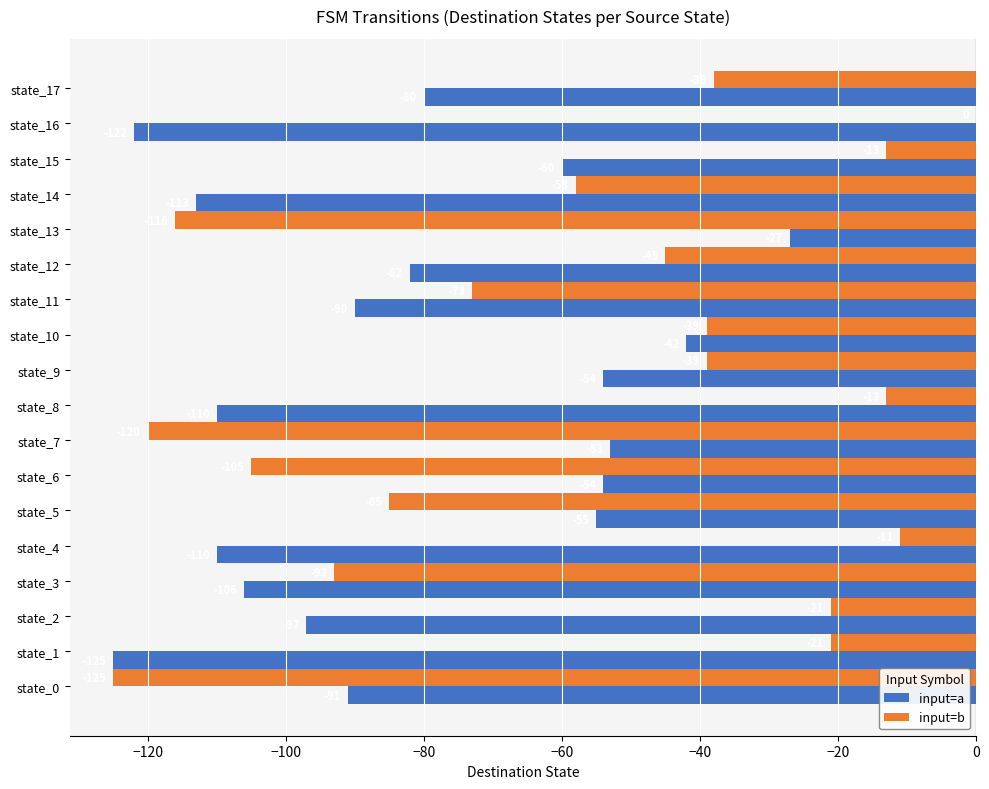

True or false: input=a has a value of -80 at state_17.

True